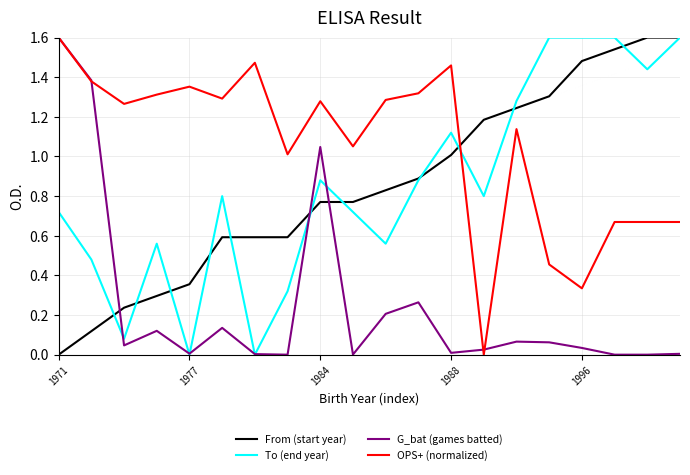

How many times do From (start year) and G_bat (games batted) cross each other?

3